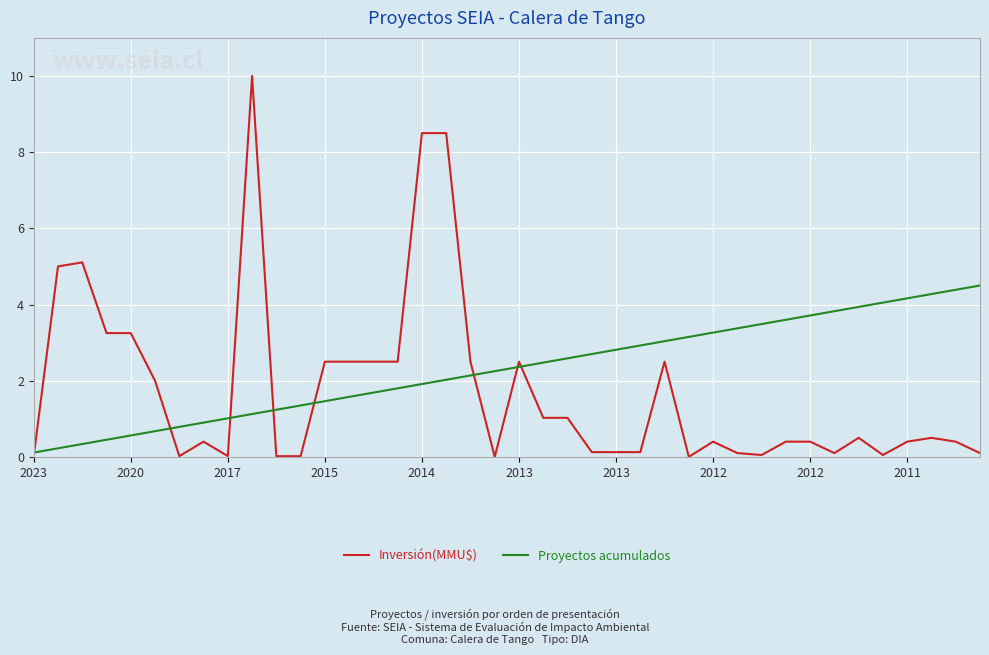

Which series has the widest spread of values?

Inversión(MMU$)